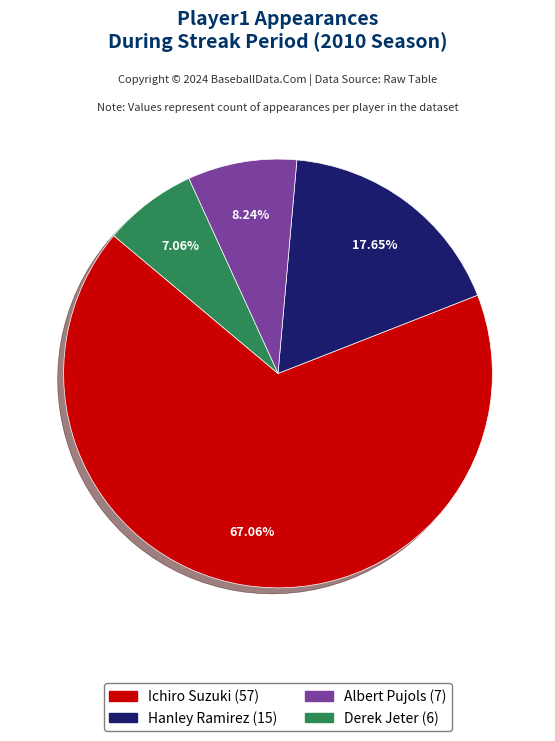

Is Albert Pujols the majority of the pie?

No